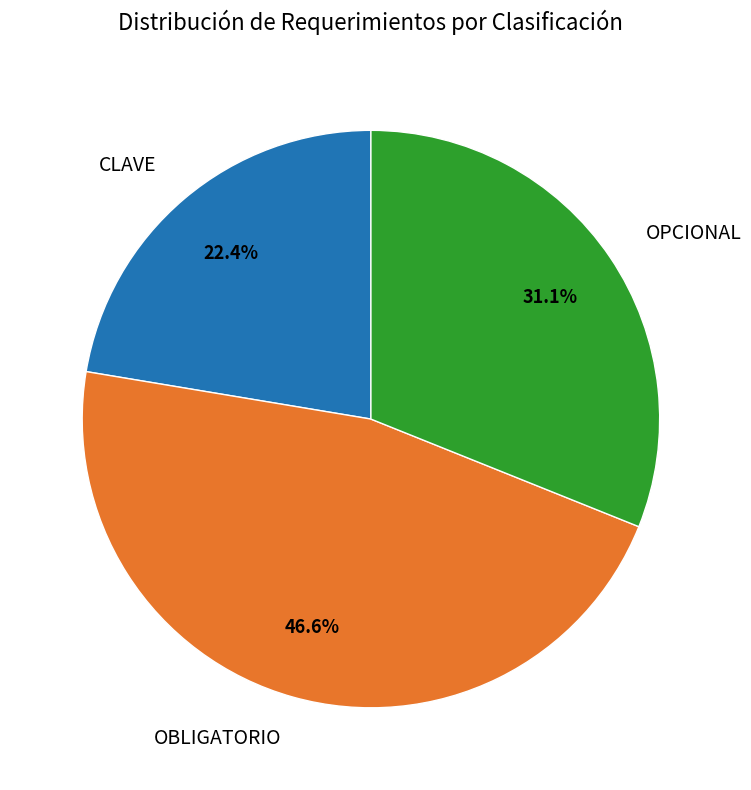

How many segments does this pie chart have?

3